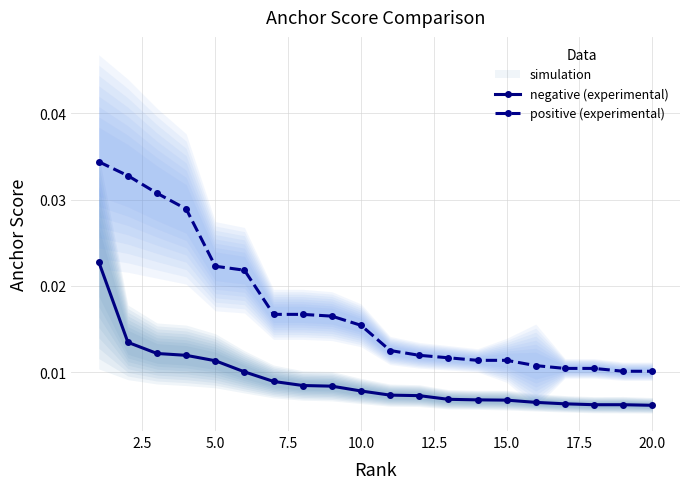

True or false: positive (experimental) and negative (experimental) intersect in this chart.

False